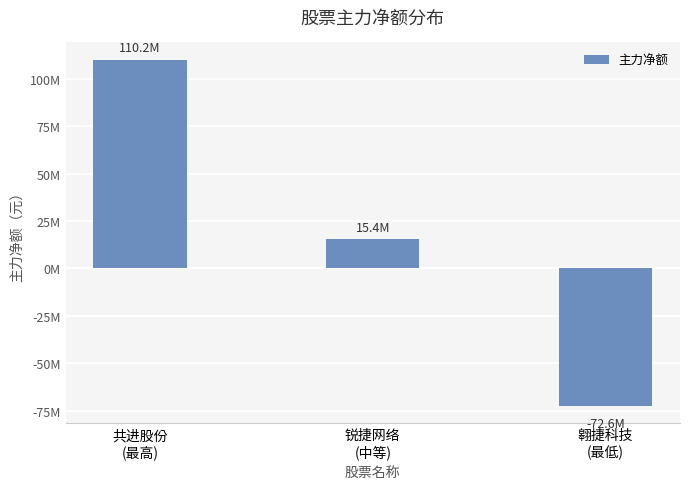

What is the sum of the values at 共进股份
(最高) and 锐捷网络
(中等)?

125527889